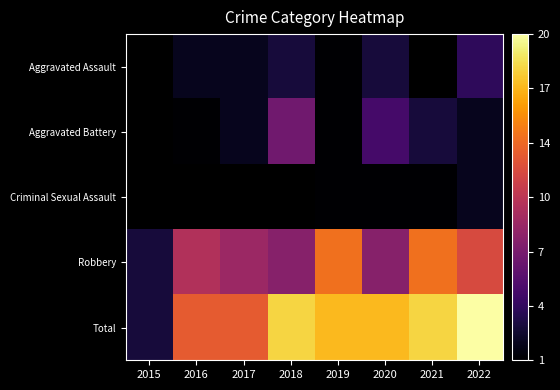

Which category has the lowest value across all series?

2019